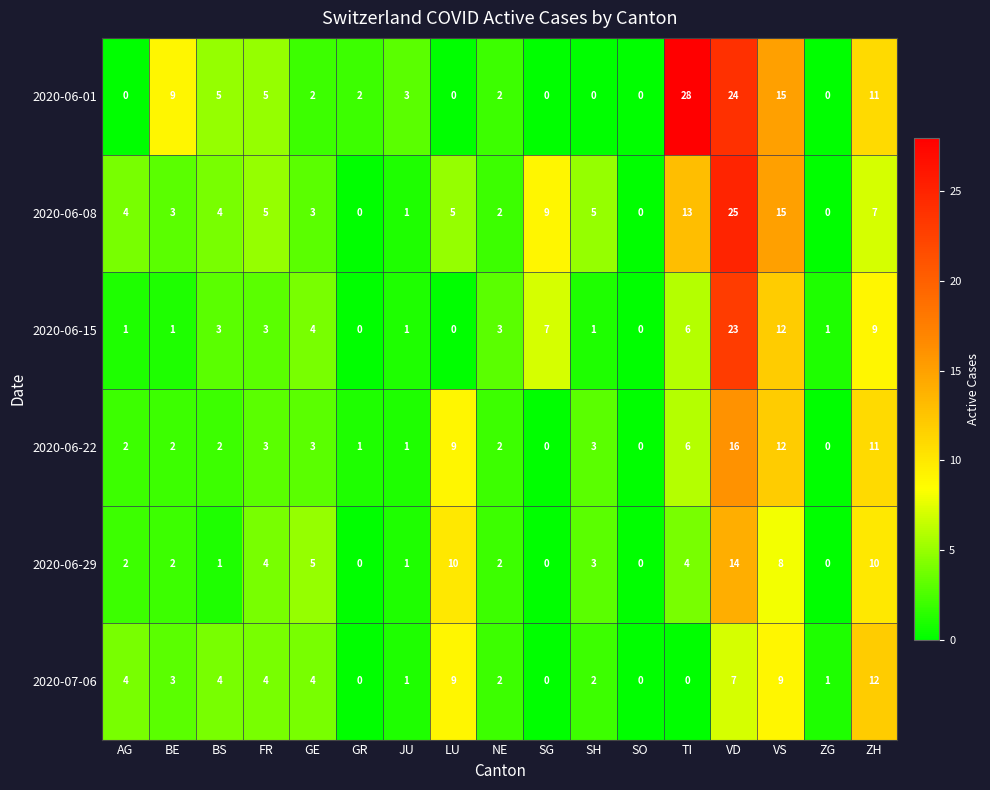

Which series has the widest spread of values?

2020-06-01